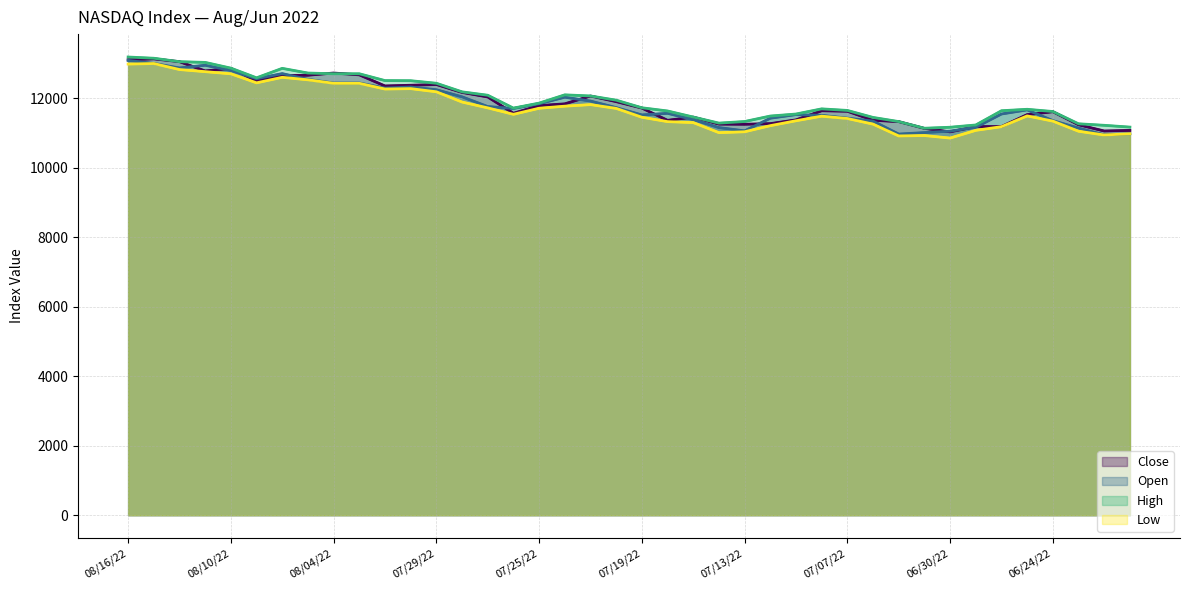

What is the difference between the highest and lowest values at 37?

214.0